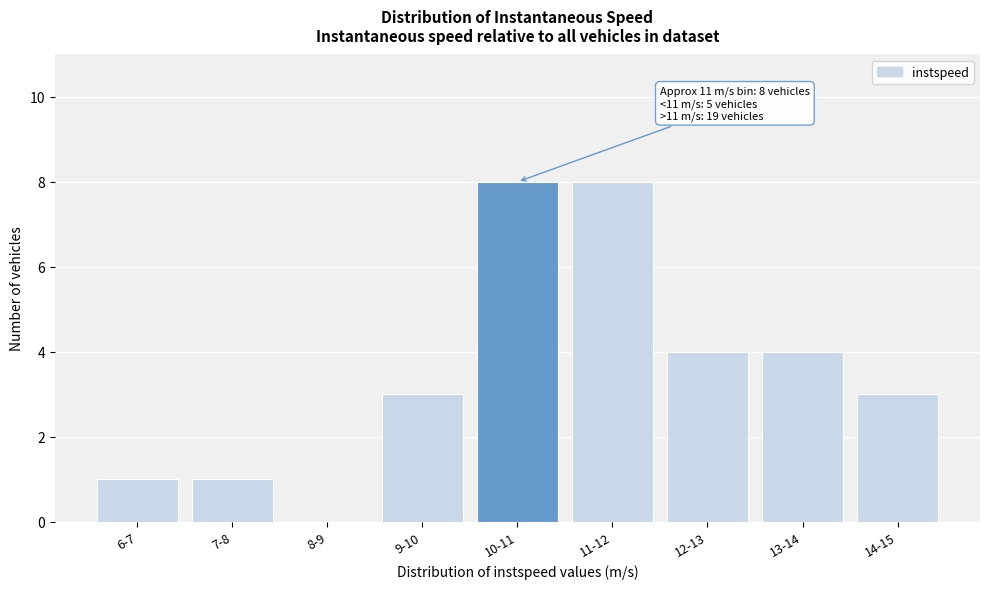

Reading left to right, list all the values displayed in this chart.

6-7=1	7-8=1	8-9=0	9-10=3	10-11=8	11-12=8	12-13=4	13-14=4	14-15=3